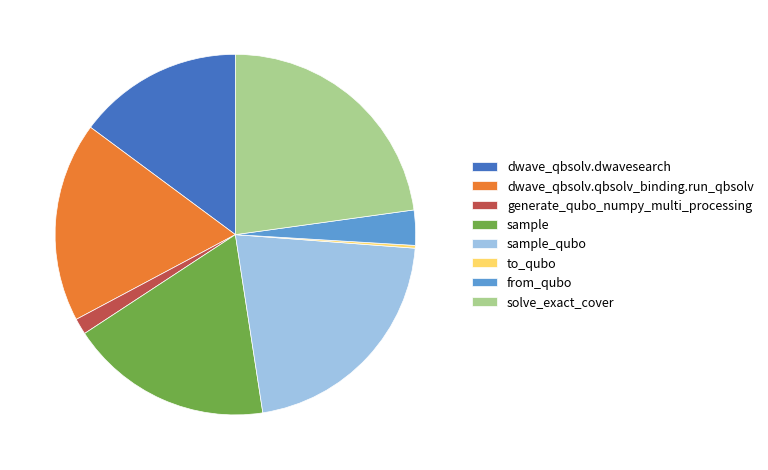

Is it true that from_qubo is 3% of the pie?

True